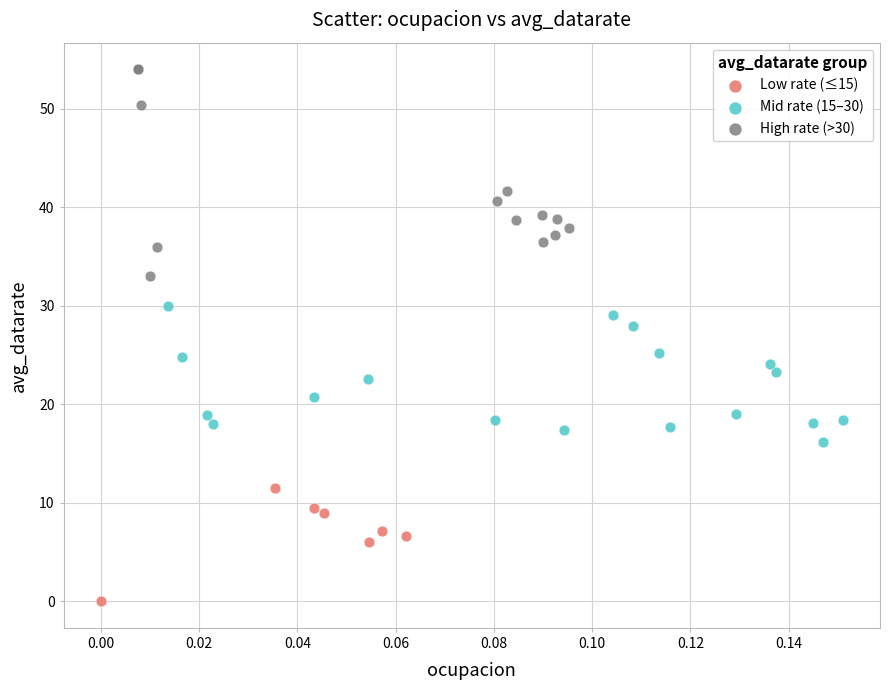

Which series has the largest Y range (max minus min)?

High rate (>30)